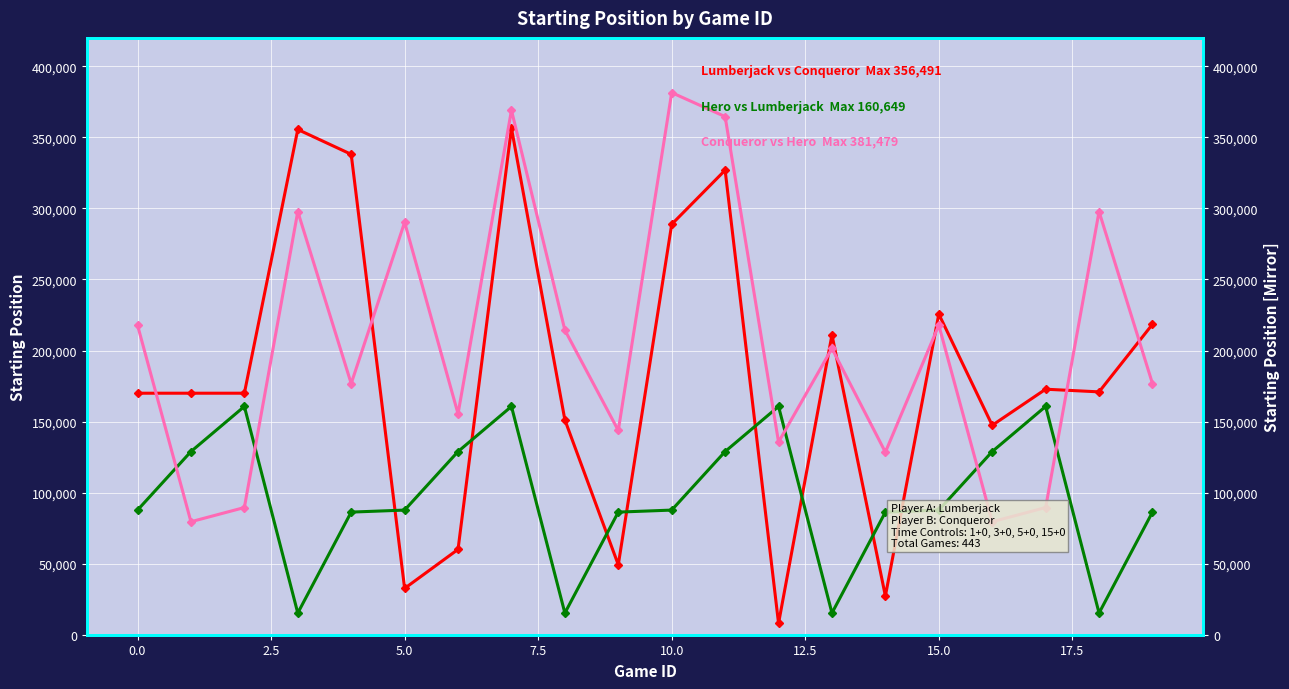

Which series has the widest spread of values?

Lumberjack vs Conqueror